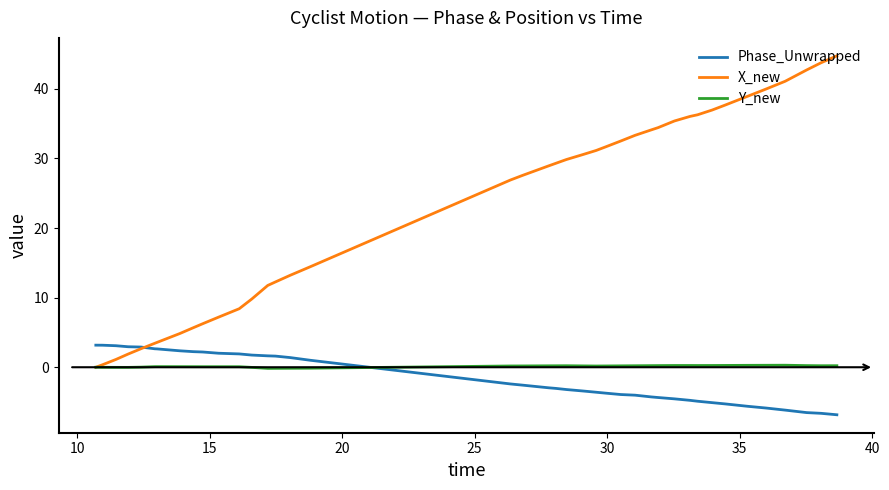

Which series ends up on top after the final intersection of Phase_Unwrapped and Y_new?

Y_new